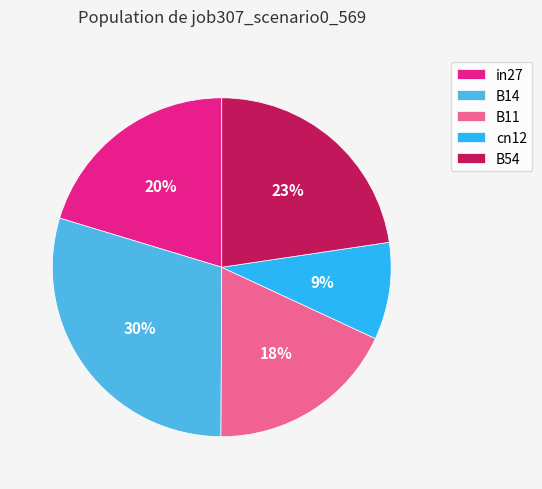

To the nearest percent, what is the average slice percentage?

20%